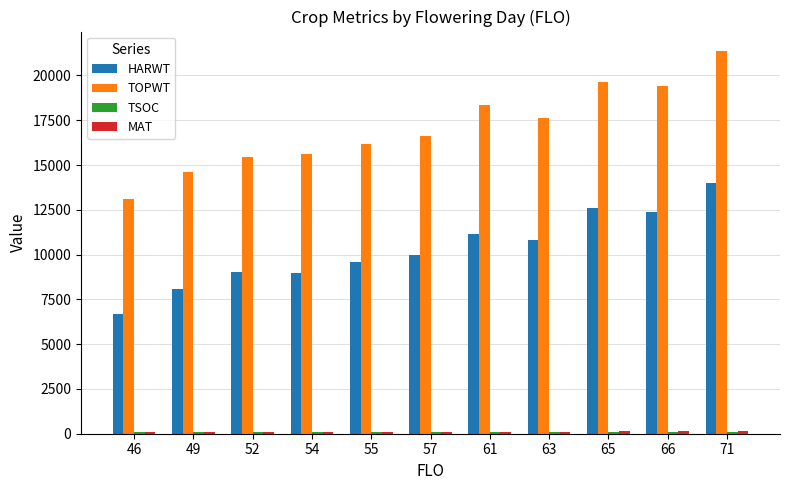

Count the number of categories in the chart.

11